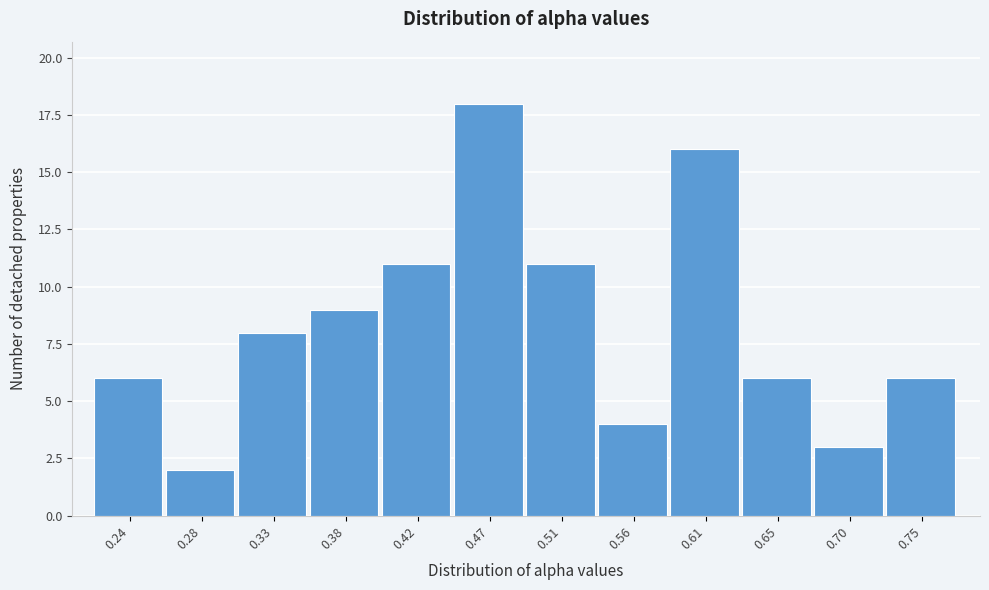

Reading left to right, extract all data points from this chart.

0.24=6	0.28=2	0.33=8	0.38=9	0.42=11	0.47=18	0.51=11	0.56=4	0.61=16	0.65=6	0.70=3	0.75=6